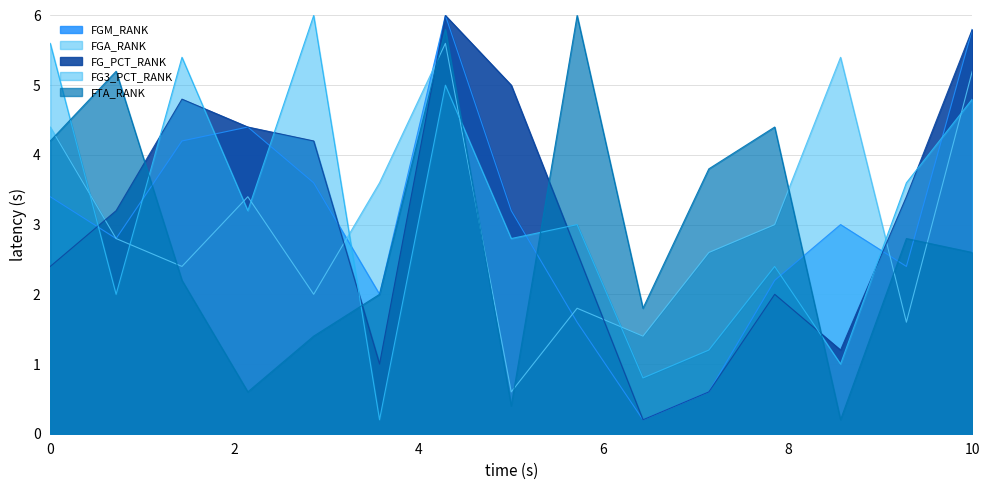

What is the minimum value shown in the chart?

0.2